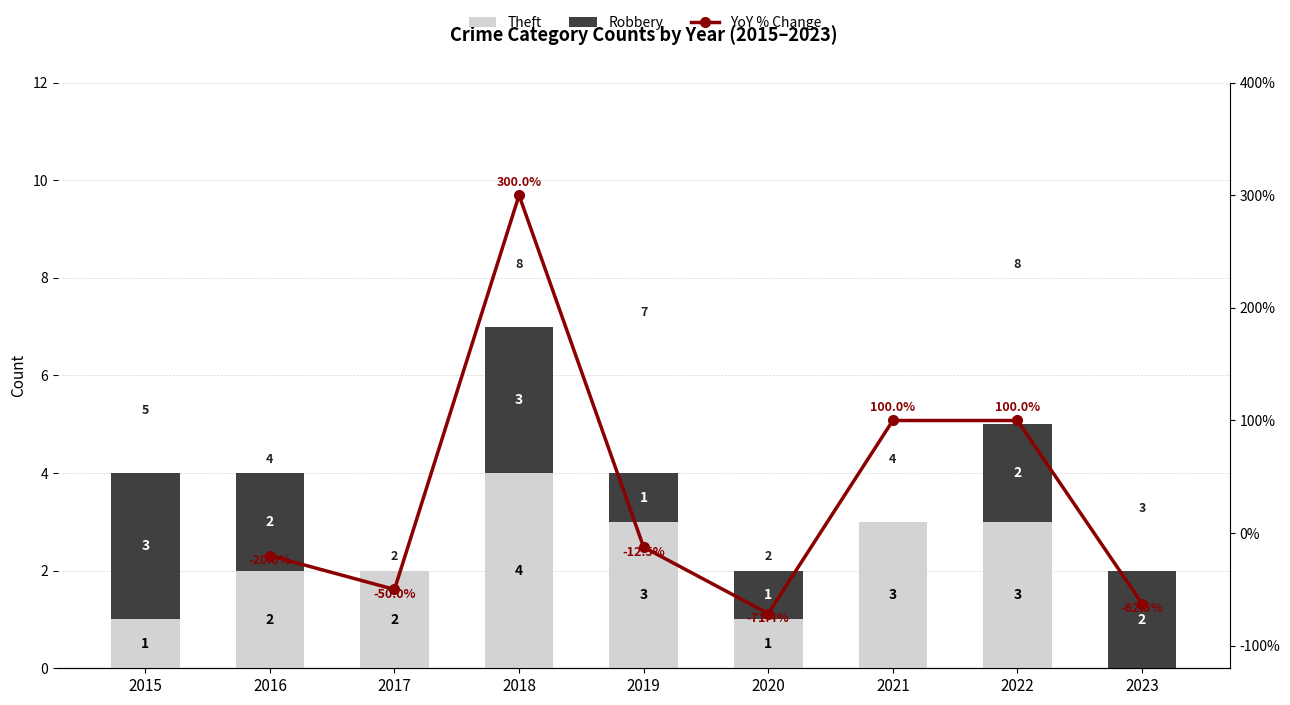

What is the highest value of the Theft series?

4.0